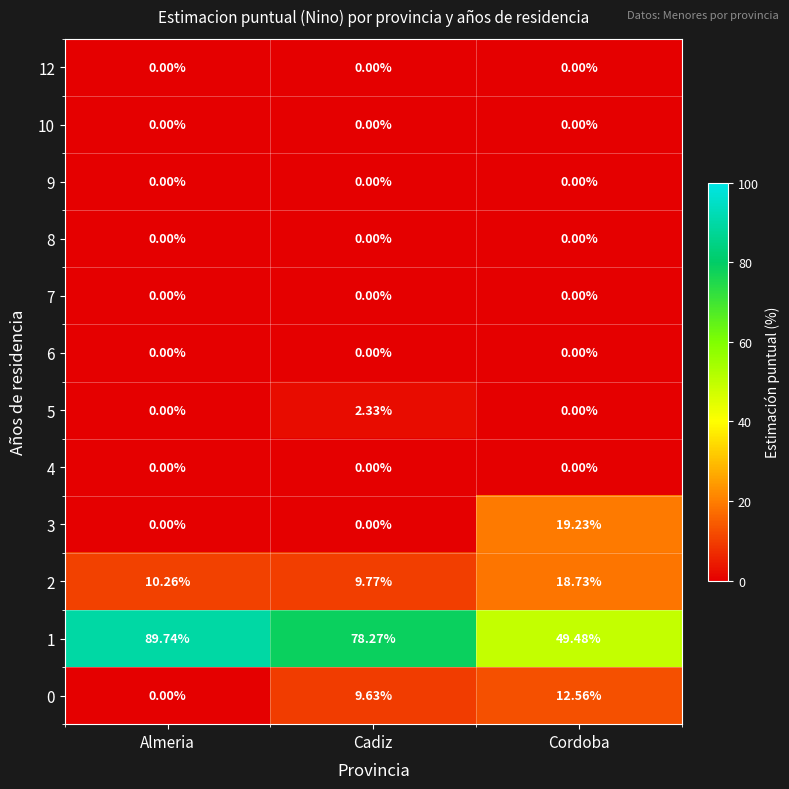

Which category has the highest value across all series?

Almeria